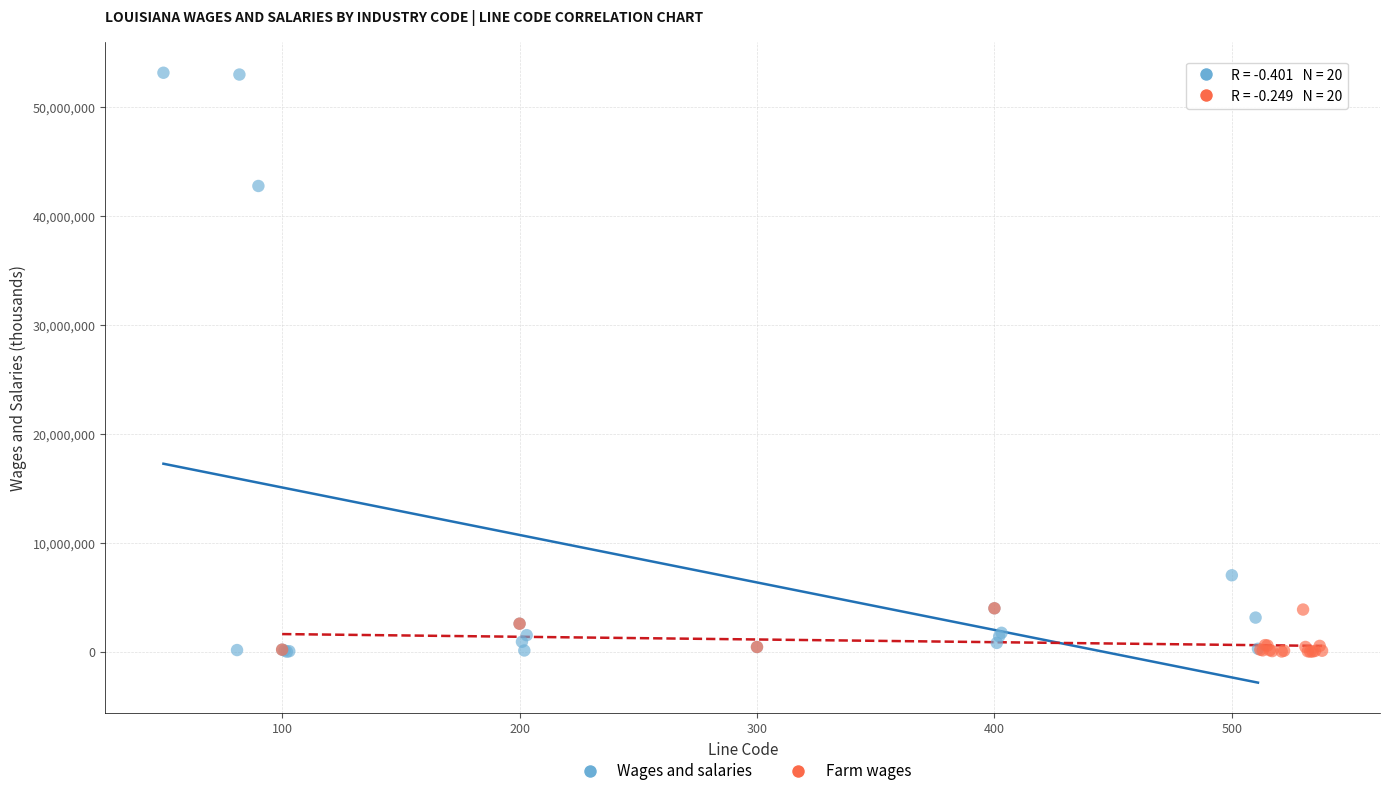

Which series contains the highest Y value?

Wages and salaries